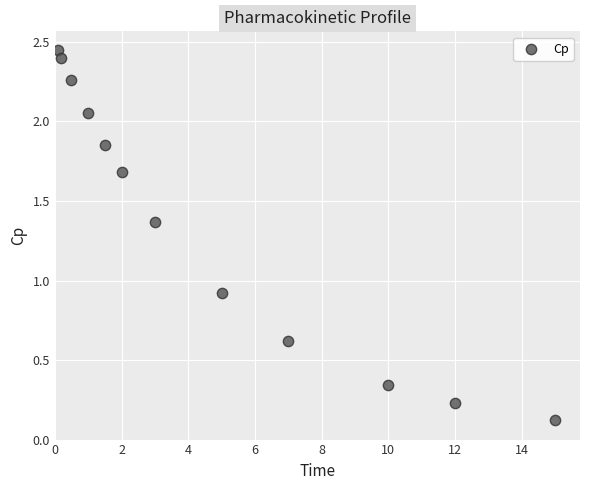

What Y value in the scatter plot is closest to 1?

0.9